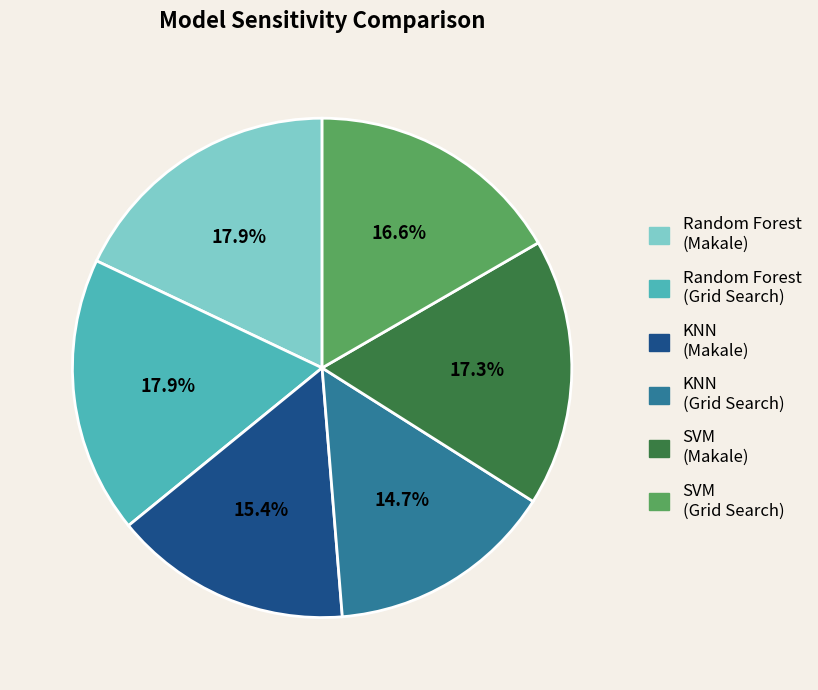

Which has a higher value, SVM (Makale) or KNN (Makale)?

SVM (Makale)